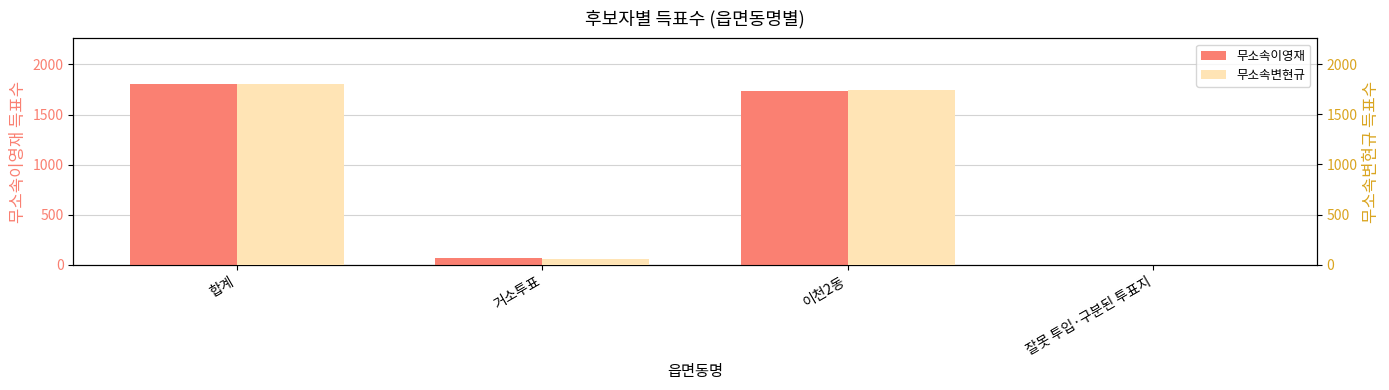

What is the difference between the maximum and second lowest values in the 무소속변현규 series?

1748